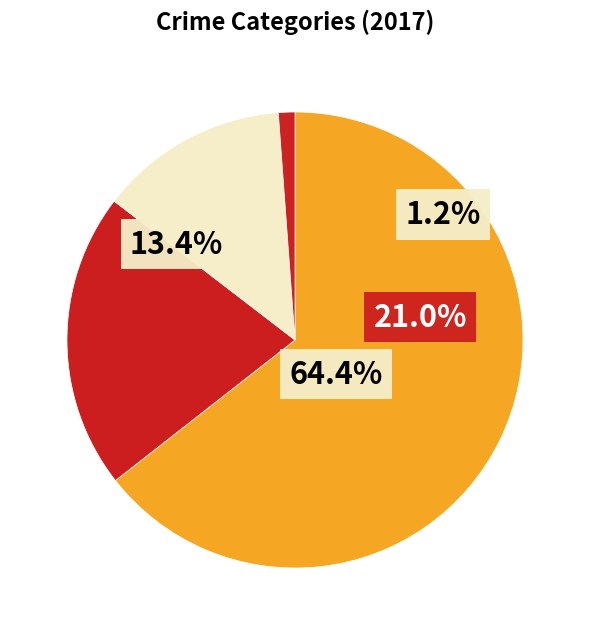

Approximately how many times larger is the value at Aggravated Assault compared to Robbery?

0.2